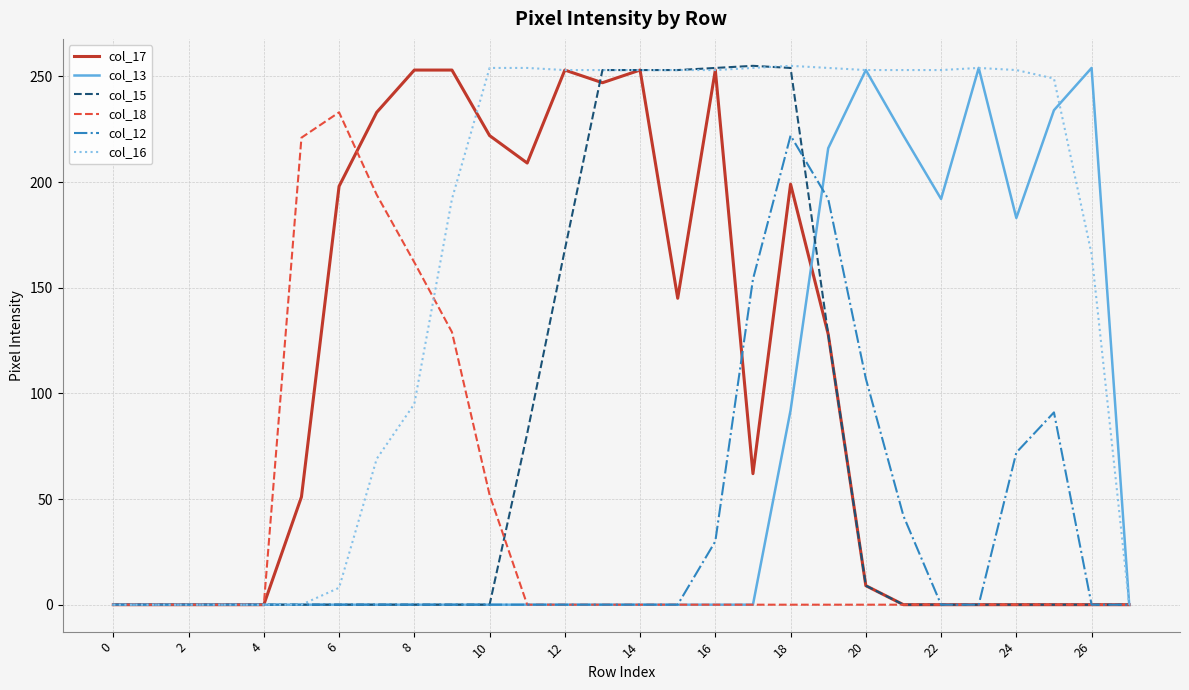

What are all the series names shown in the legend?

col_17, col_13, col_15, col_18, col_12, col_16